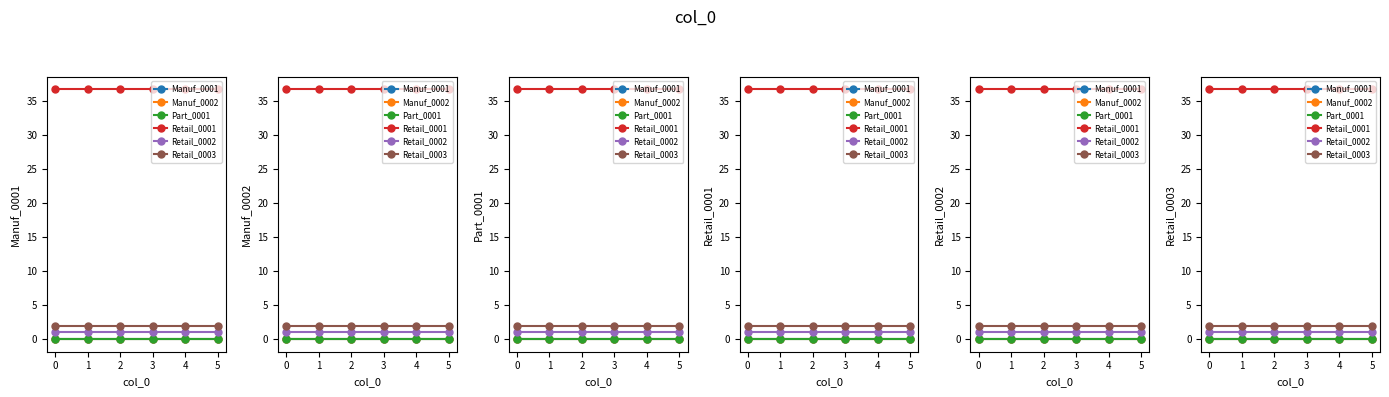

Between 4 and 5, which is larger?

4